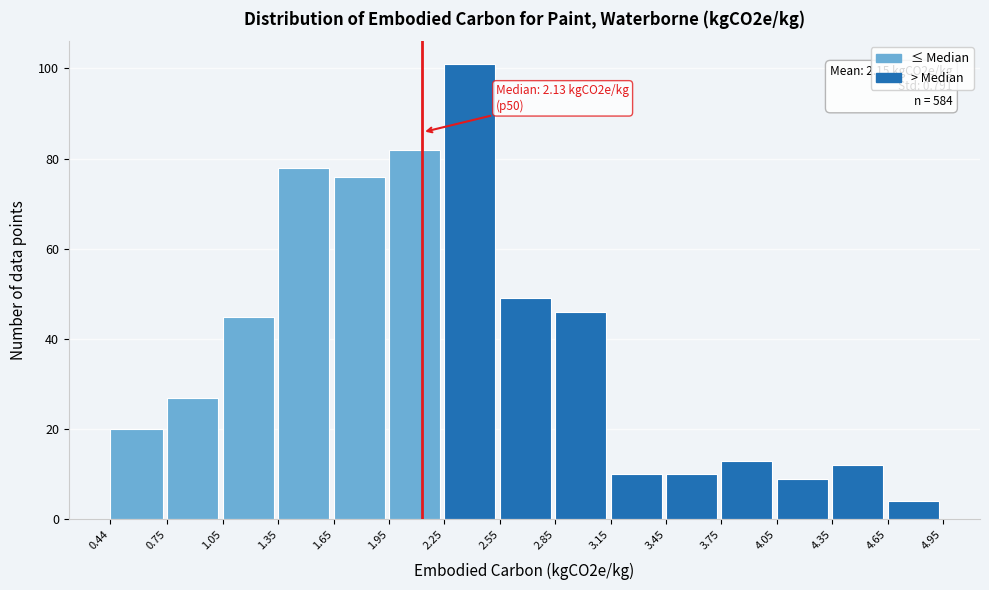

Which range on the x-axis has the tallest bar?

2.25 to 2.55